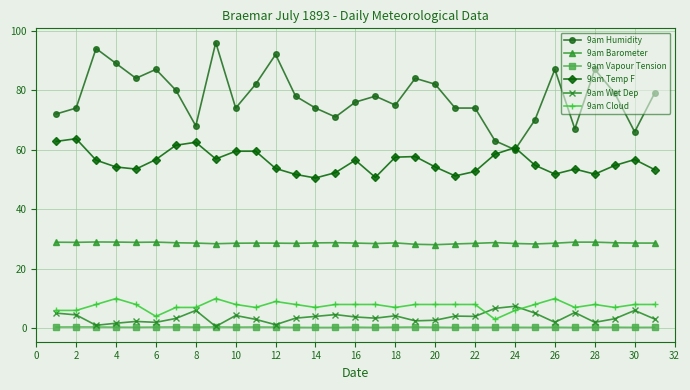

What is the difference between the second highest and minimum values in the 9am Humidity series?

34.0